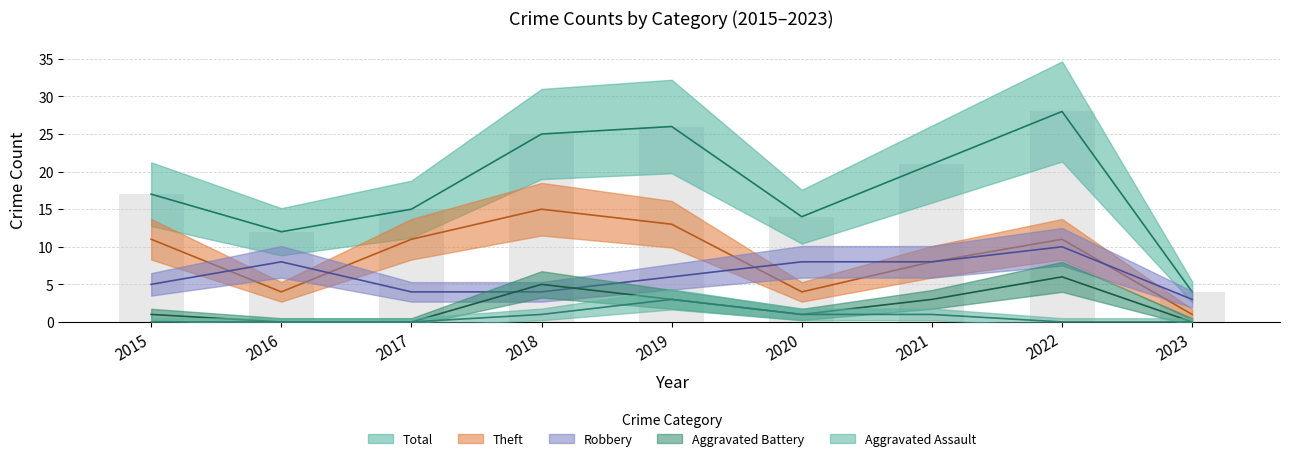

Which series changed the most between 2019 and 2023?

Total